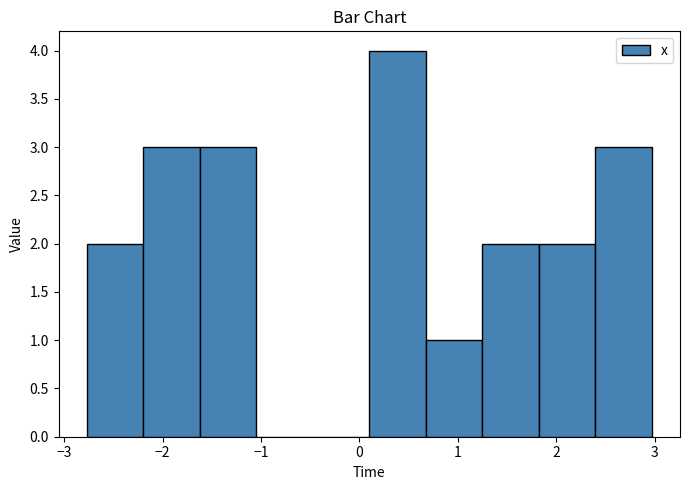

How tall is the bar that spans -2.8 to -2.2 on the x-axis? Neither the bar edges nor the heights are printed on the chart, so give them approximately, as read against the axes.

2